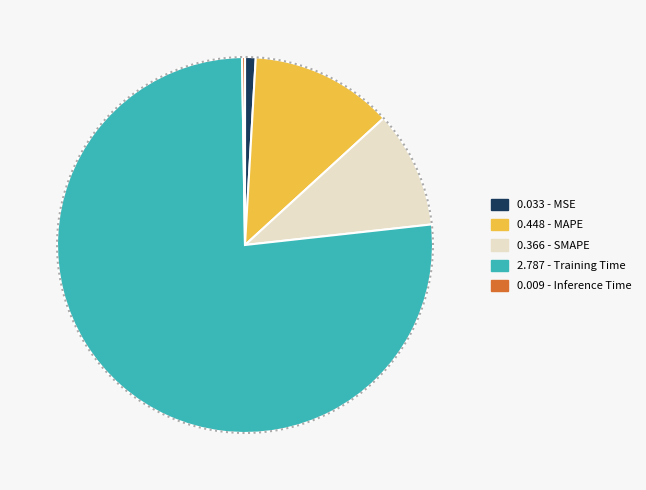

Which category accounts for the majority?

Training Time